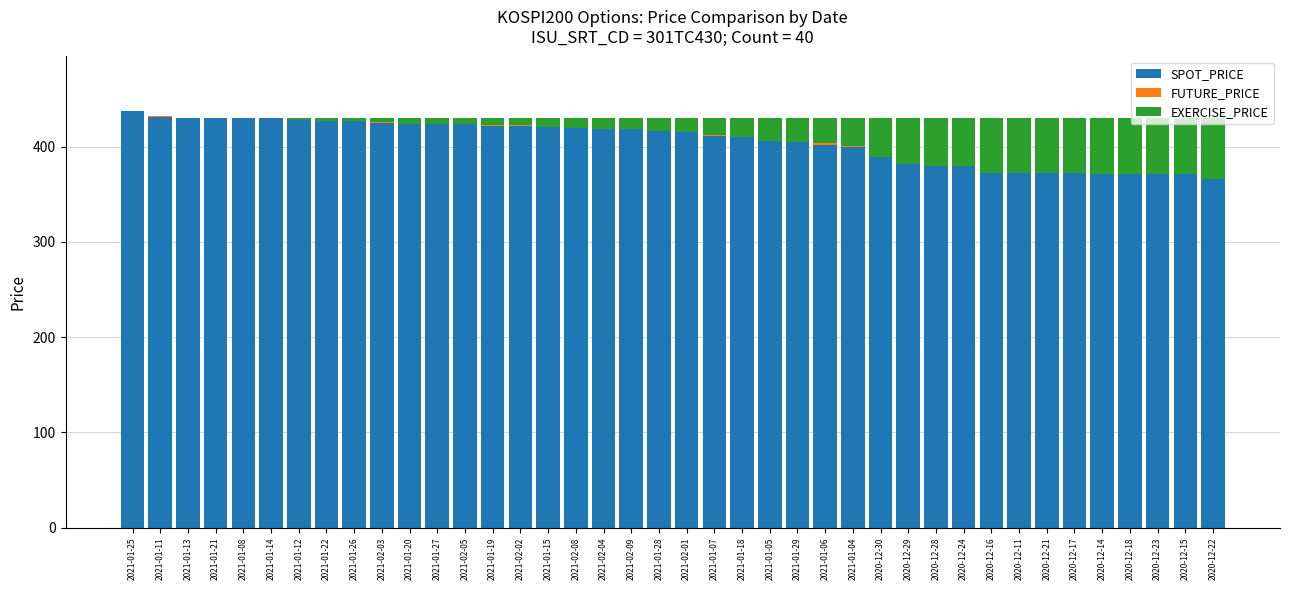

Count the number of categories in the chart.

40